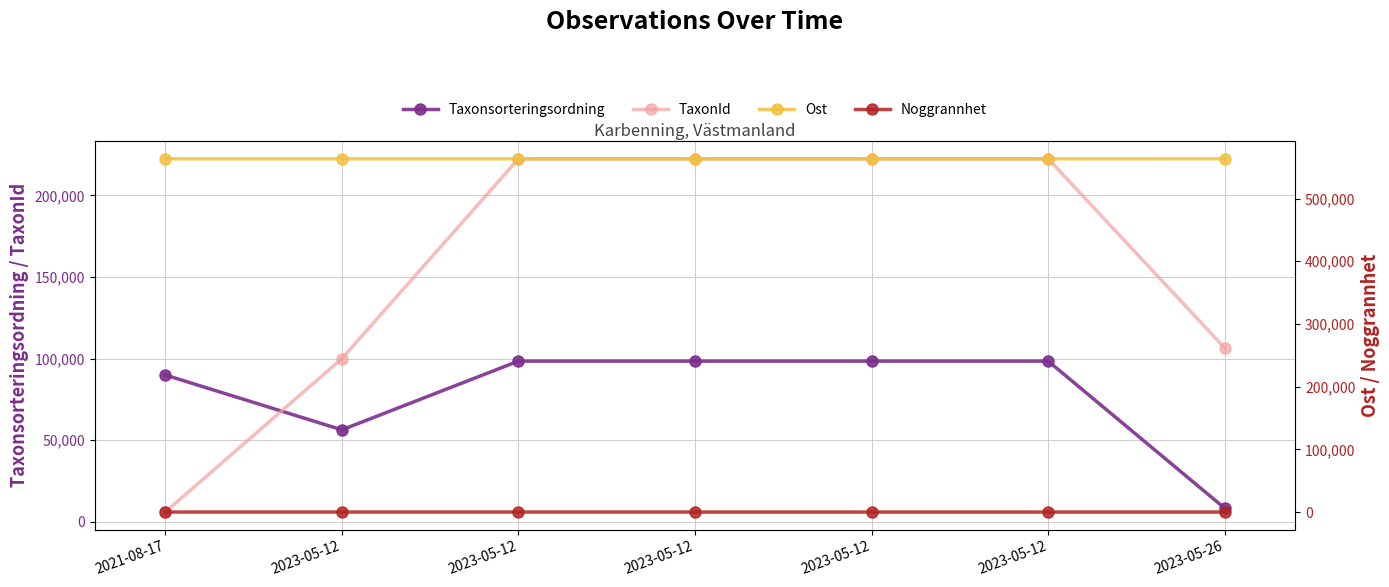

Which has a higher value, 2023-05-12 or 2021-08-17?

2021-08-17